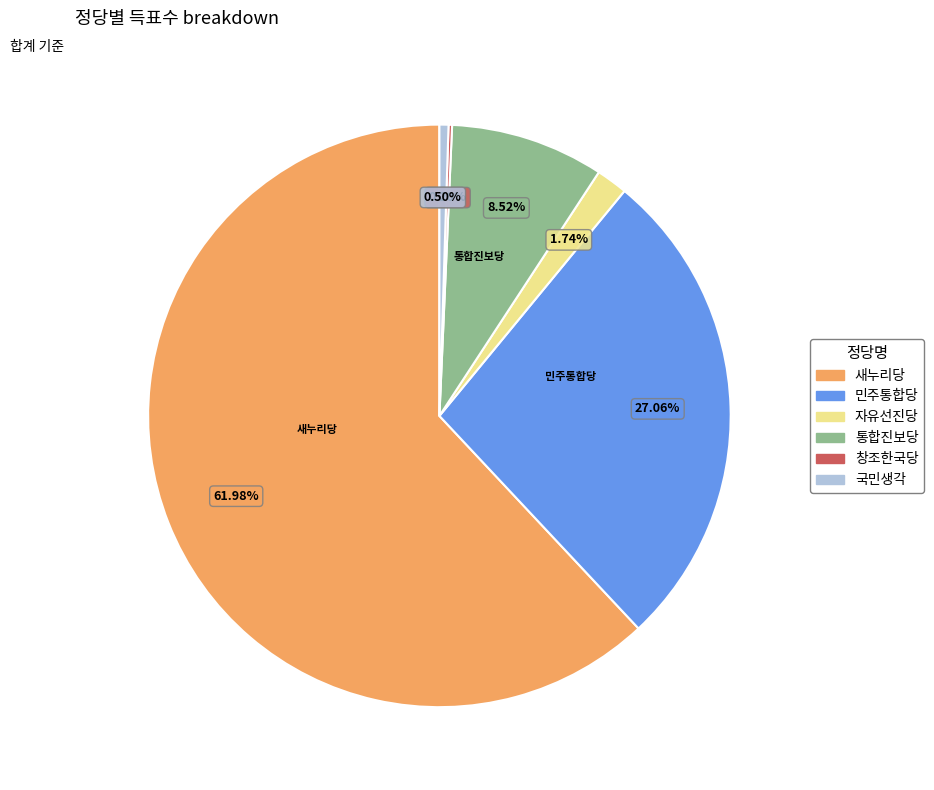

What percentage is the 통합진보당 slice, to the nearest percent?

9%